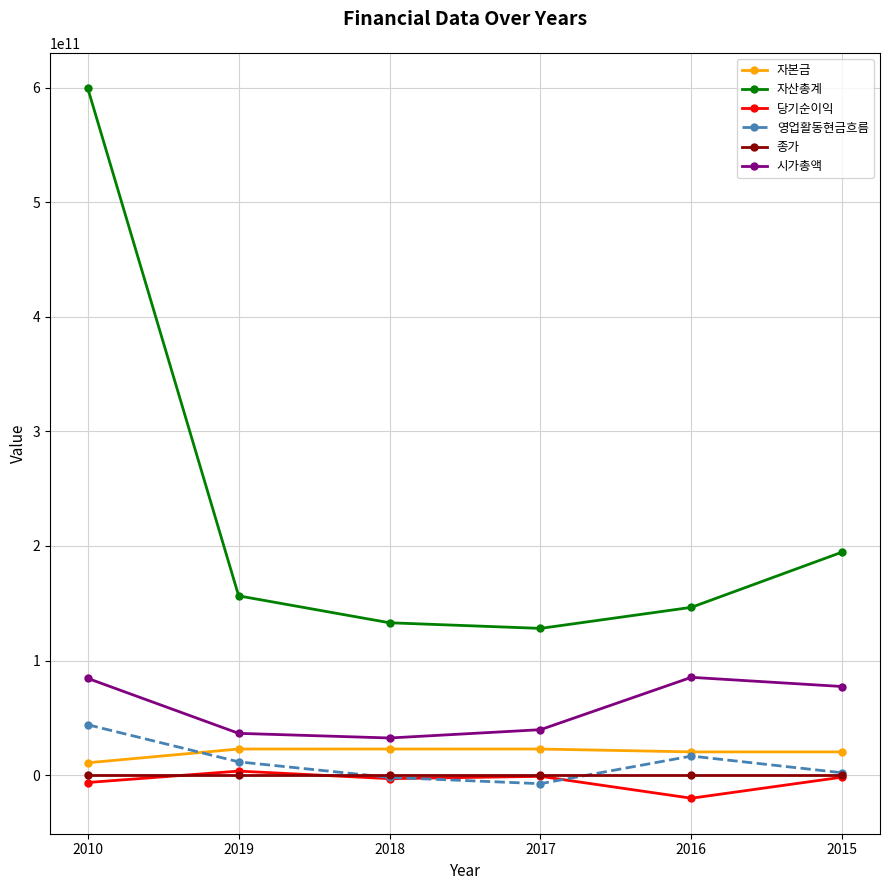

Which series has the widest spread of values?

자산총계